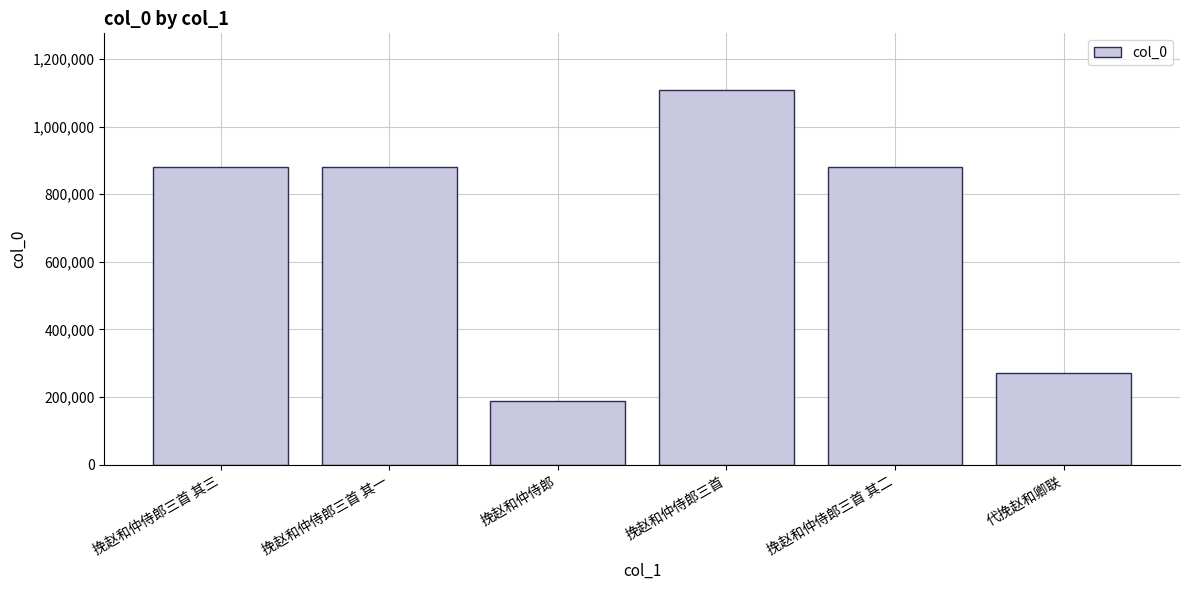

Which has a higher value, 挽赵和仲侍郎三首 其一 or 挽赵和仲侍郎?

挽赵和仲侍郎三首 其一